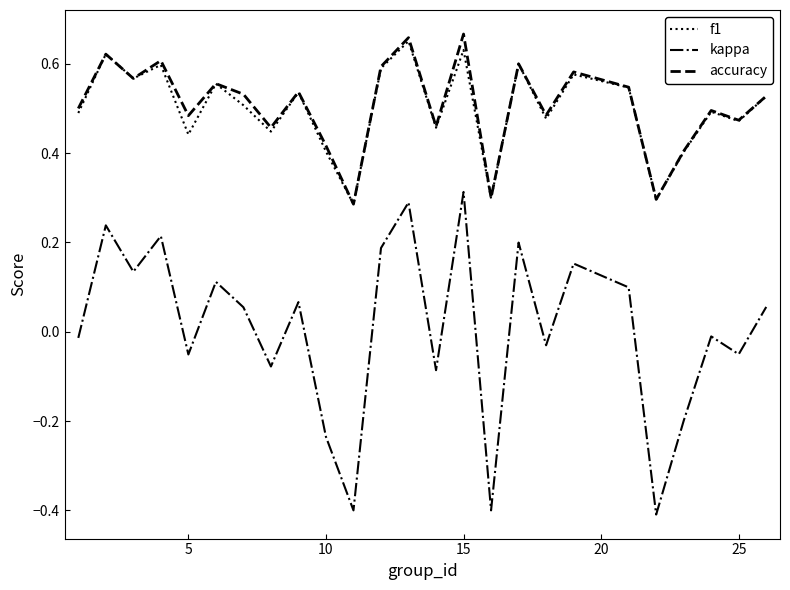

Which series has the largest range (max minus min)?

kappa